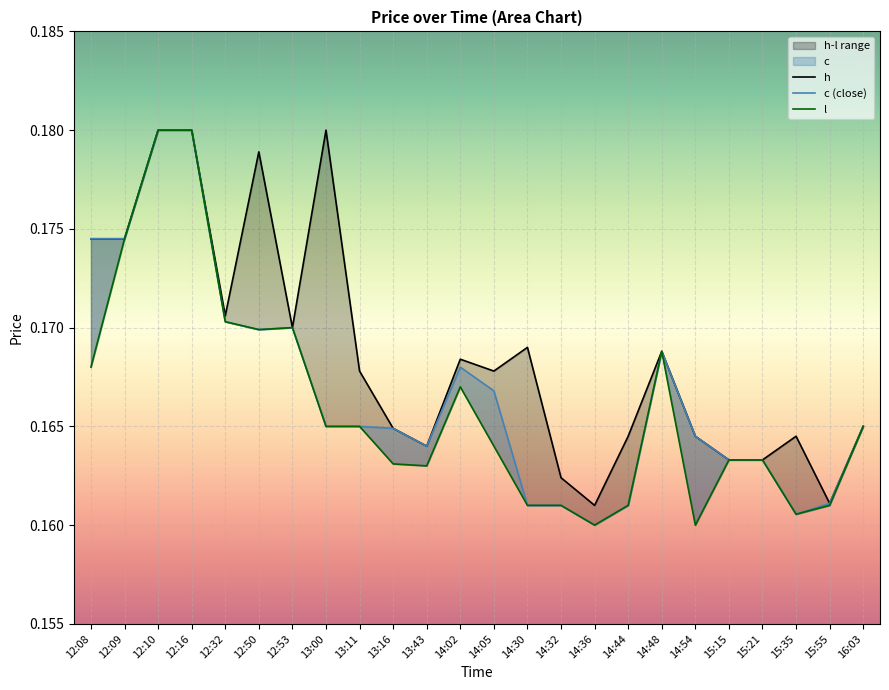

Reading left to right, extract all data points from this chart.

h: 12:08=0.2	12:09=0.2	12:10=0.2	12:16=0.2	12:32=0.2	12:50=0.2	12:53=0.2	13:00=0.2	13:11=0.2	13:16=0.2	13:43=0.2	14:02=0.2	14:05=0.2	14:30=0.2	14:32=0.2	14:36=0.2	14:44=0.2	14:48=0.2	14:54=0.2	15:15=0.2	15:21=0.2	15:35=0.2	15:55=0.2	16:03=0.2
c (close): 12:08=0.2	12:09=0.2	12:10=0.2	12:16=0.2	12:32=0.2	12:50=0.2	12:53=0.2	13:00=0.2	13:11=0.2	13:16=0.2	13:43=0.2	14:02=0.2	14:05=0.2	14:30=0.2	14:32=0.2	14:36=0.2	14:44=0.2	14:48=0.2	14:54=0.2	15:15=0.2	15:21=0.2	15:35=0.2	15:55=0.2	16:03=0.2
l: 12:08=0.2	12:09=0.2	12:10=0.2	12:16=0.2	12:32=0.2	12:50=0.2	12:53=0.2	13:00=0.2	13:11=0.2	13:16=0.2	13:43=0.2	14:02=0.2	14:05=0.2	14:30=0.2	14:32=0.2	14:36=0.2	14:44=0.2	14:48=0.2	14:54=0.2	15:15=0.2	15:21=0.2	15:35=0.2	15:55=0.2	16:03=0.2